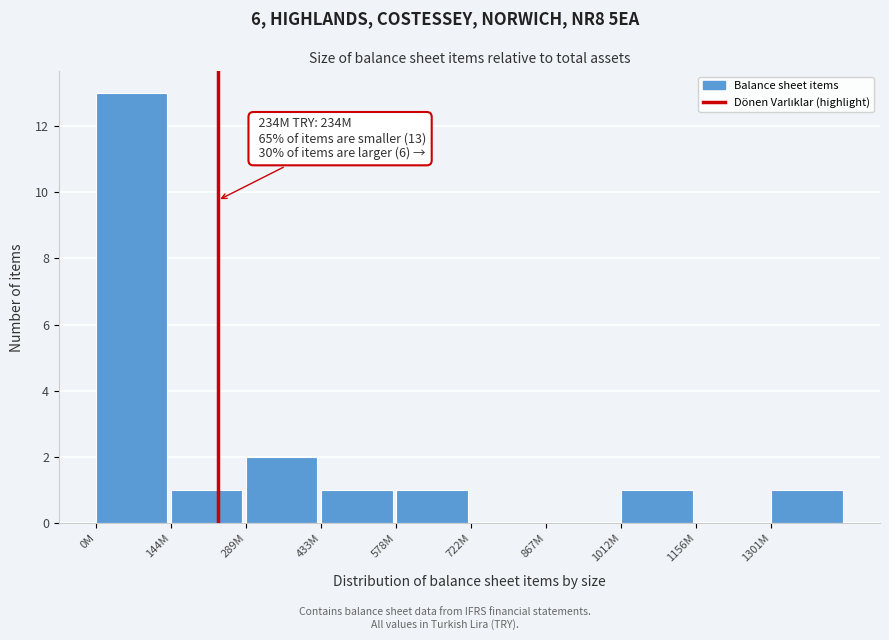

Reading right to left, transcribe all the data shown in this chart.

1301M=1	1156M=0	1012M=1	867M=0	722M=0	578M=1	433M=1	289M=2	144M=1	0M=13